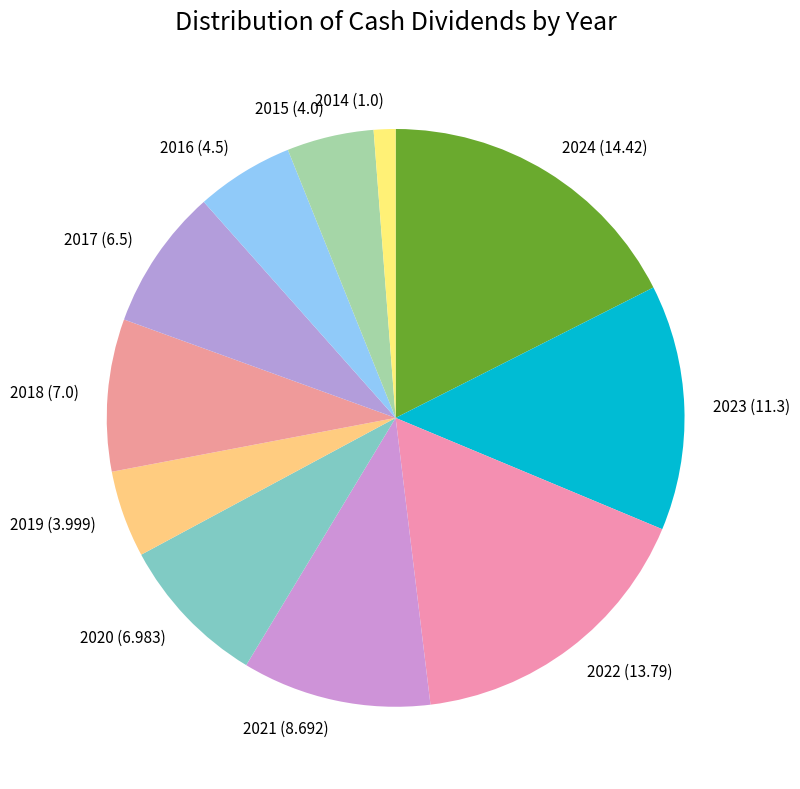

Is 2022 the majority of the pie?

No